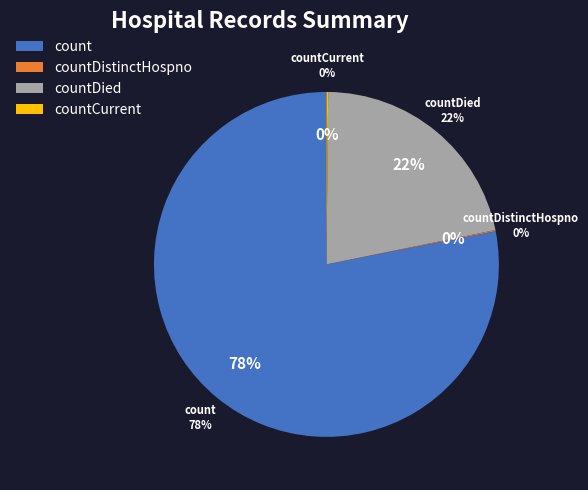

Is the sum of countDied and countCurrentSuspected greater than half?

No